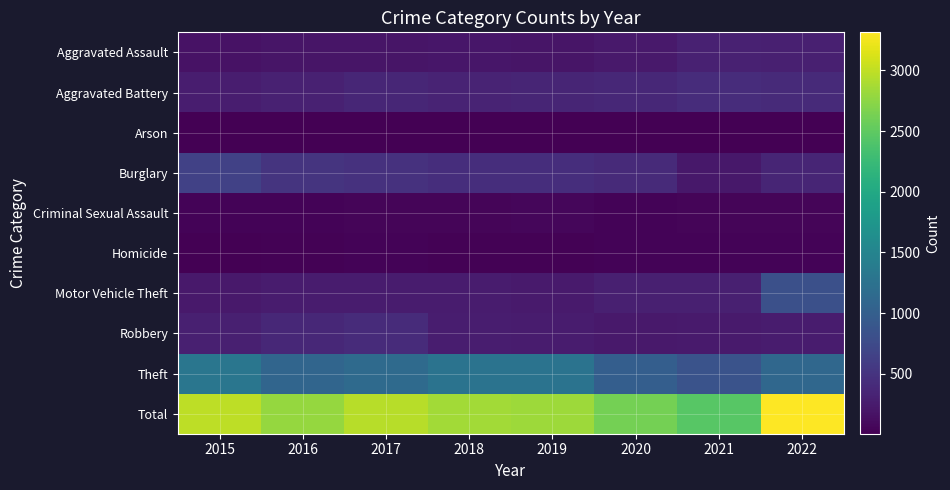

Which label corresponds to the largest value in the chart?

2022